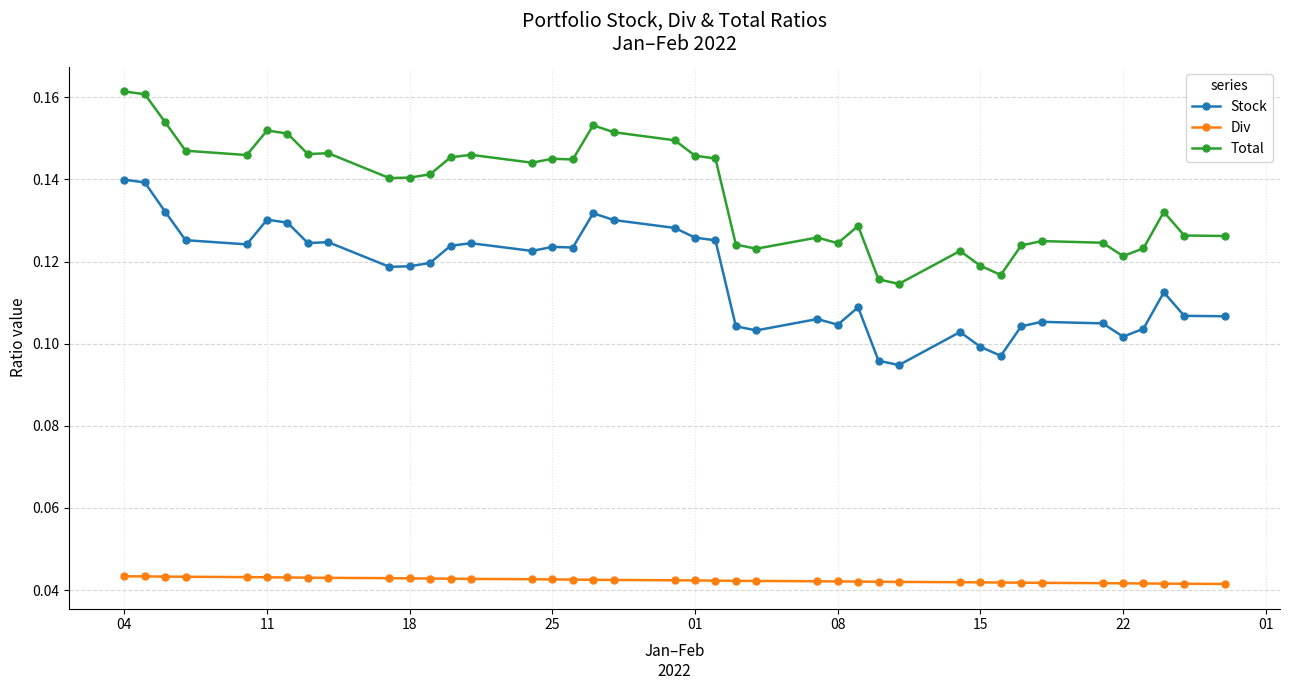

How many Stock values are between 0 and 1?

40